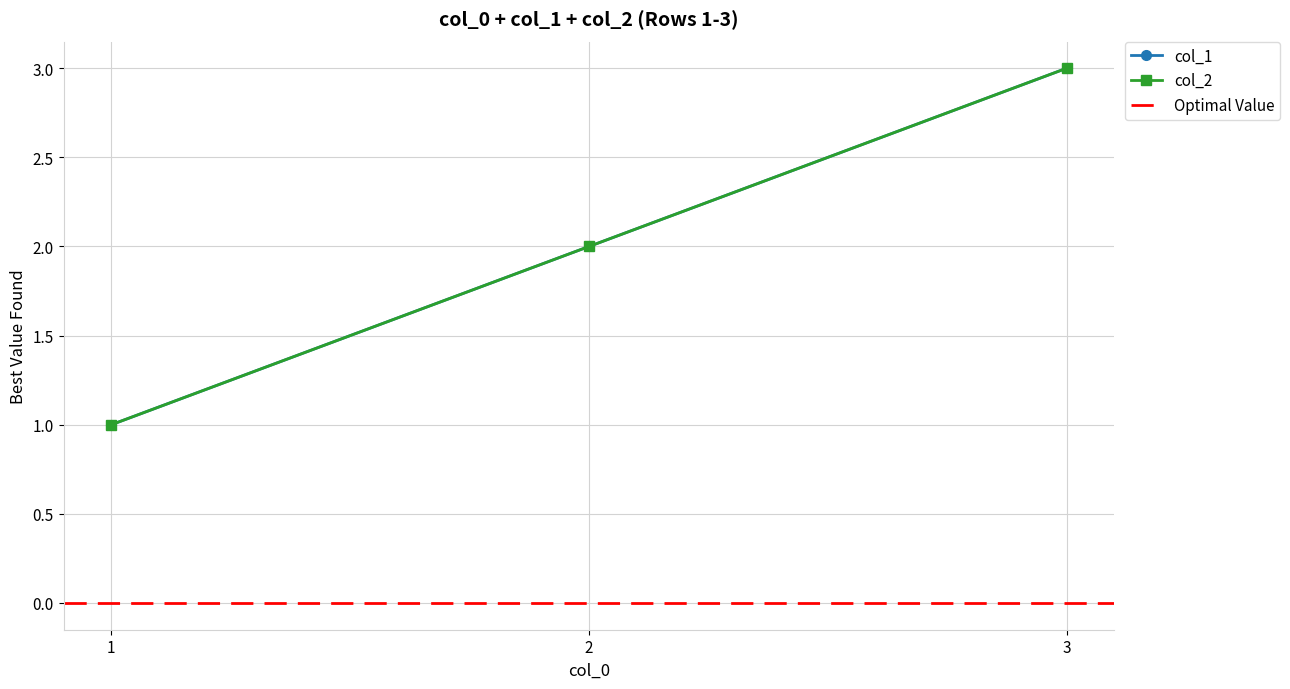

How many values in the col_2 series exceed 2?

1